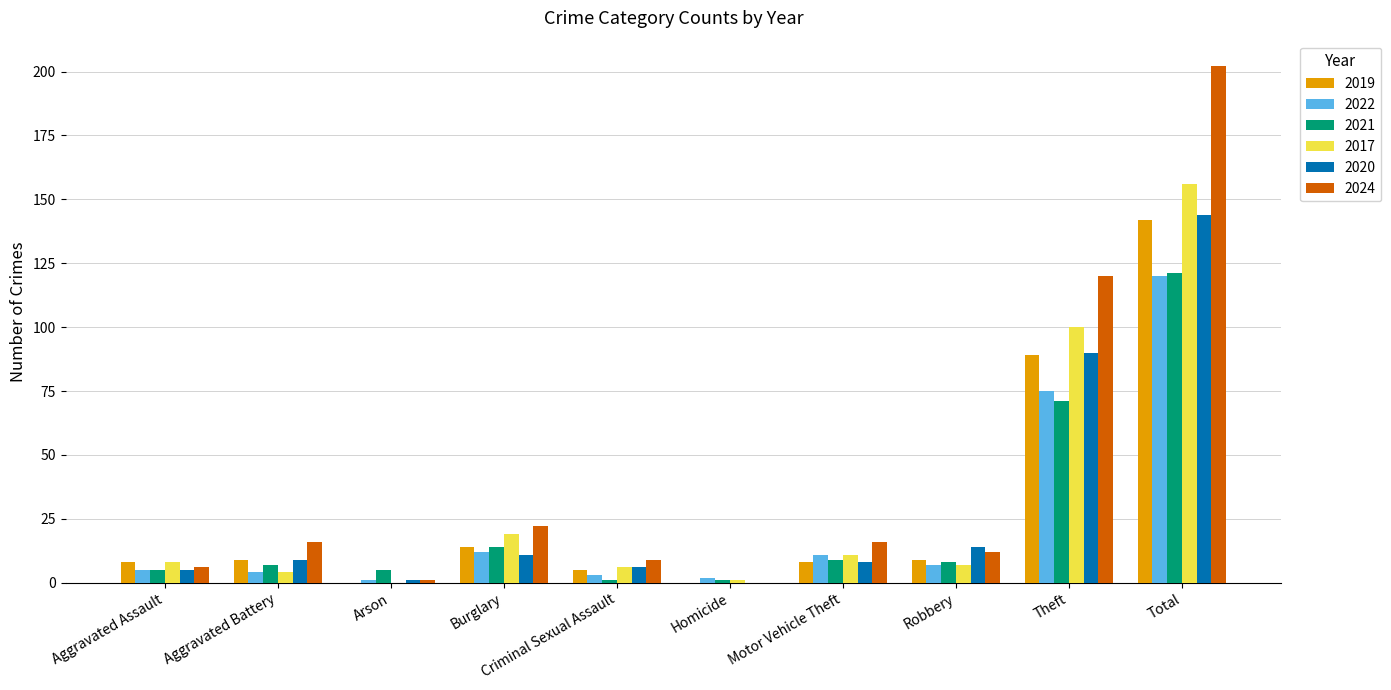

What are all the series names shown in the legend?

2019, 2022, 2021, 2017, 2020, 2024